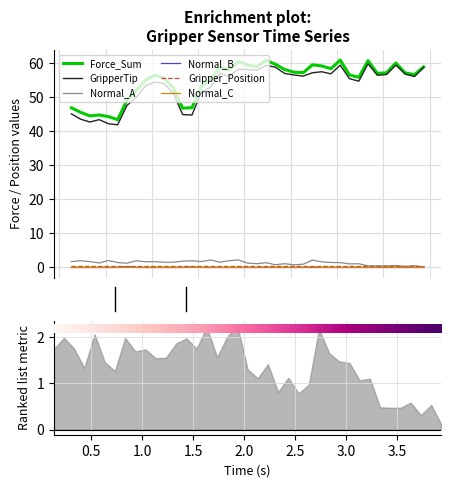

What is the highest value of the Normal_B series?

0.2